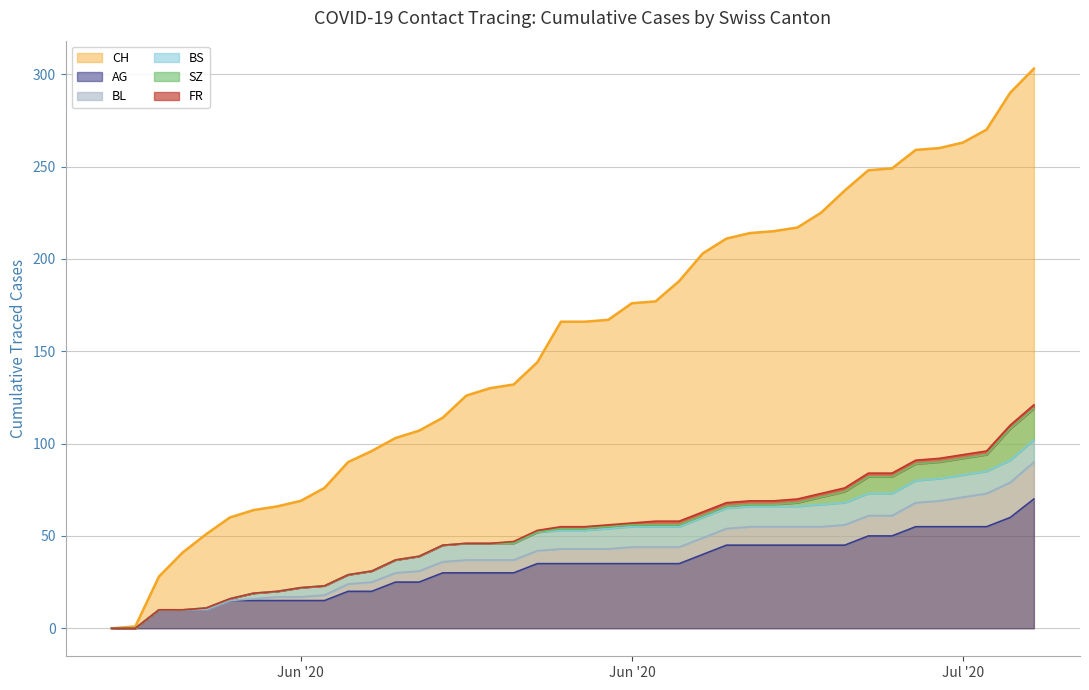

What is the label of the 35th point from the right?

2020-06-05